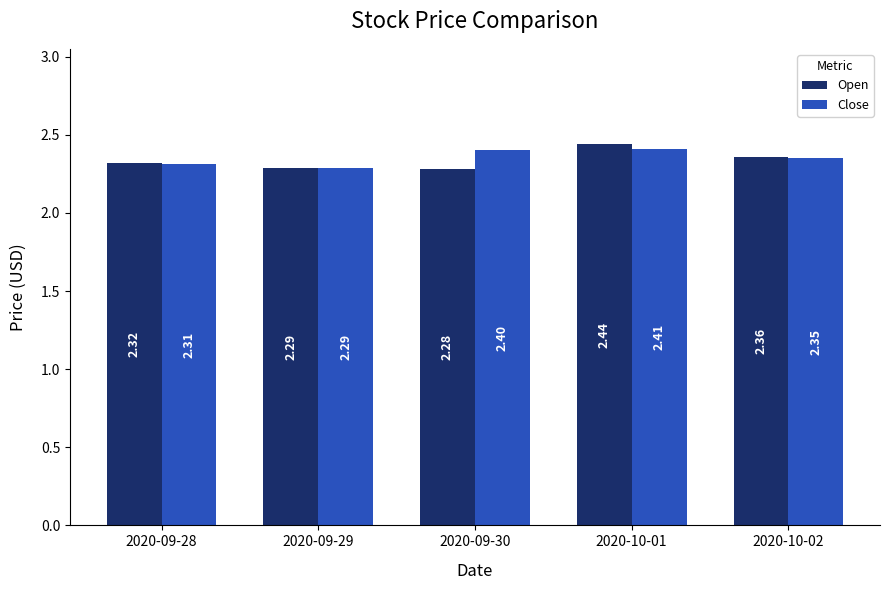

Does the chart contain any negative values?

No